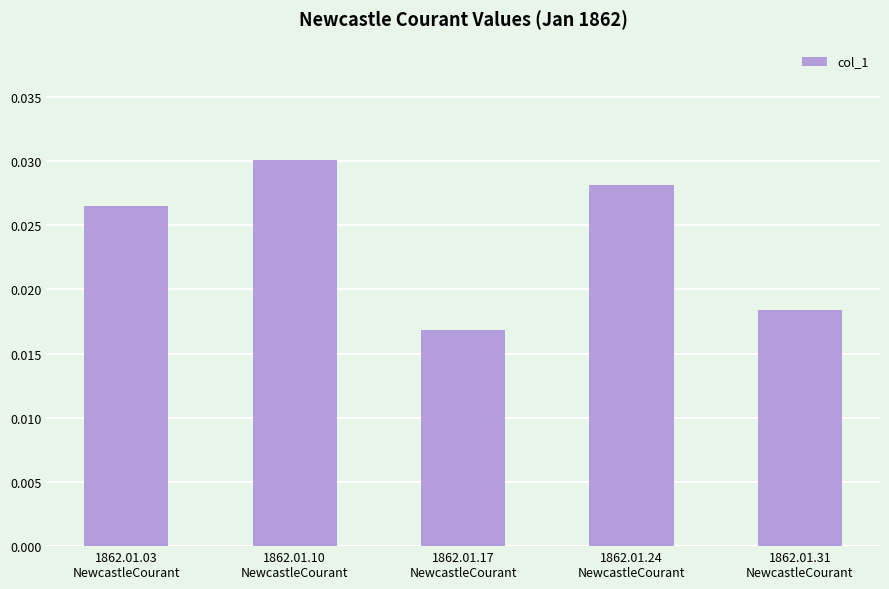

Rank the categories by value from highest to lowest.

1862.01.10
NewcastleCourant, 1862.01.24
NewcastleCourant, 1862.01.03
NewcastleCourant, 1862.01.31
NewcastleCourant, 1862.01.17
NewcastleCourant